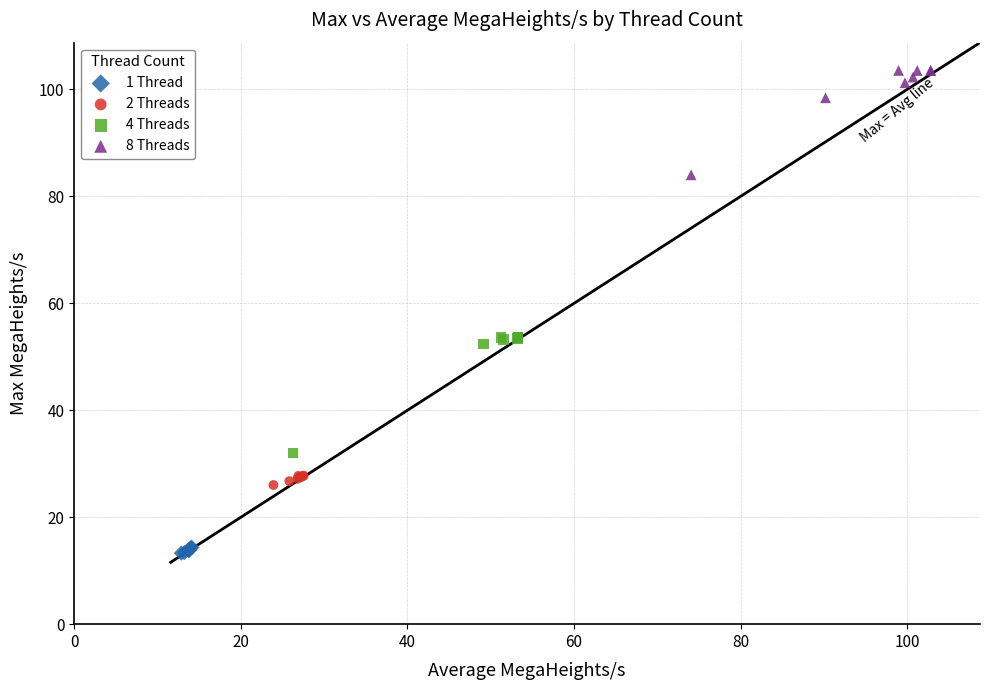

What are all the series names shown in the legend?

1 Thread, 2 Threads, 4 Threads, 8 Threads